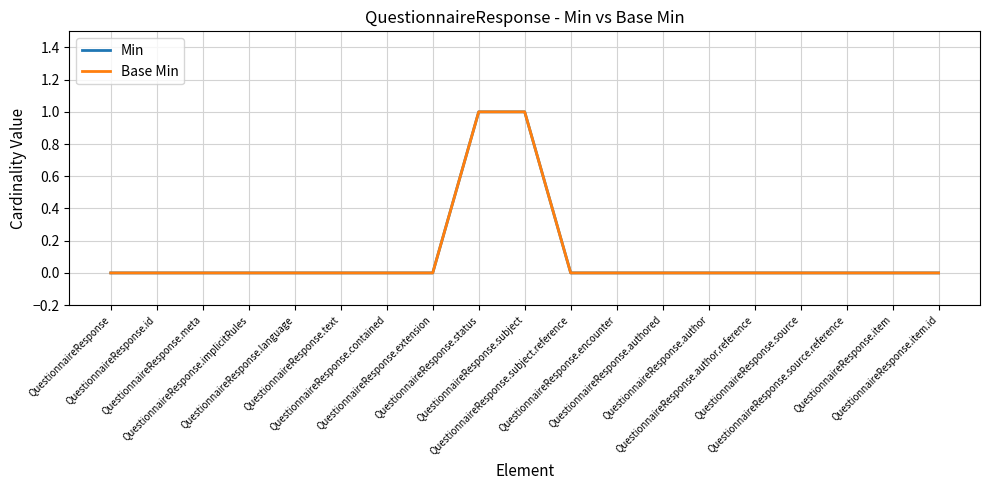

What is the difference between the second highest and minimum values in the Base Min series?

1